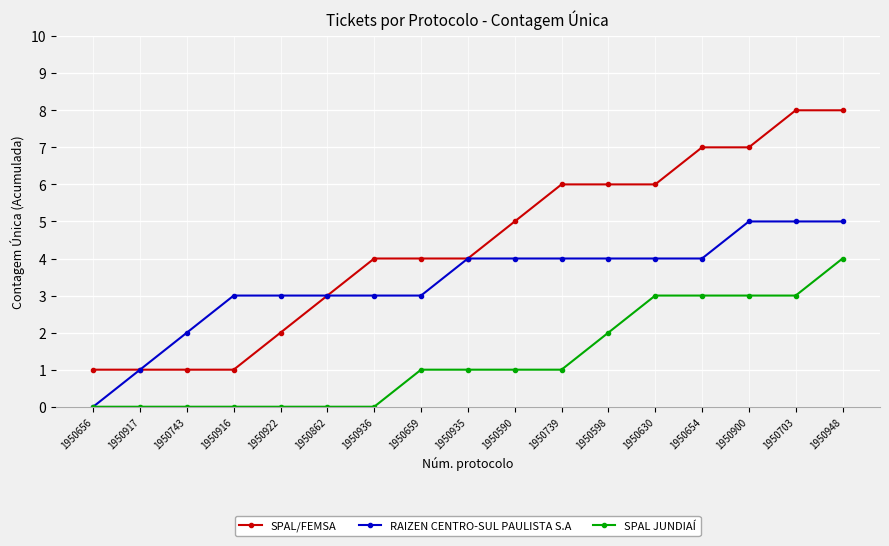

What is the label of the 5th point from the right?

1950630